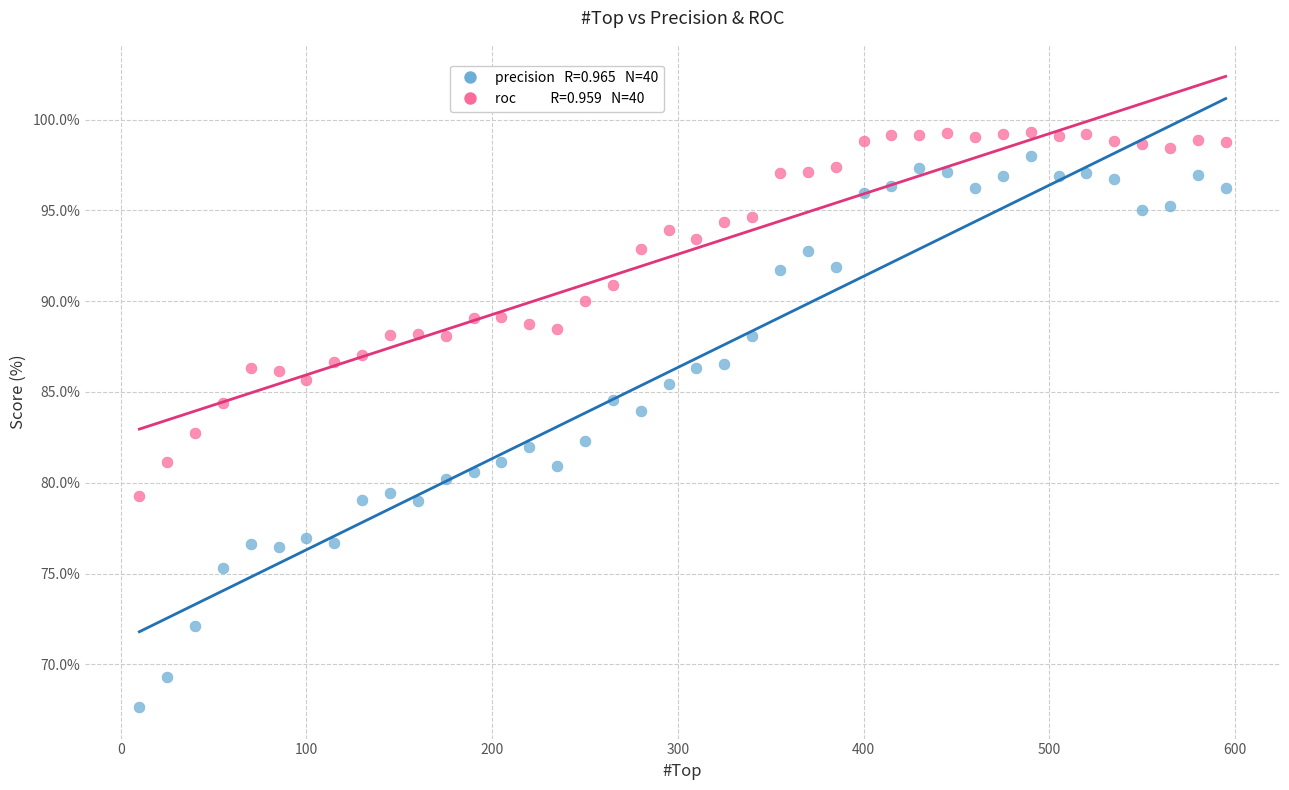

Across all data points, what is the range of Y values (max minus min)?

31.7